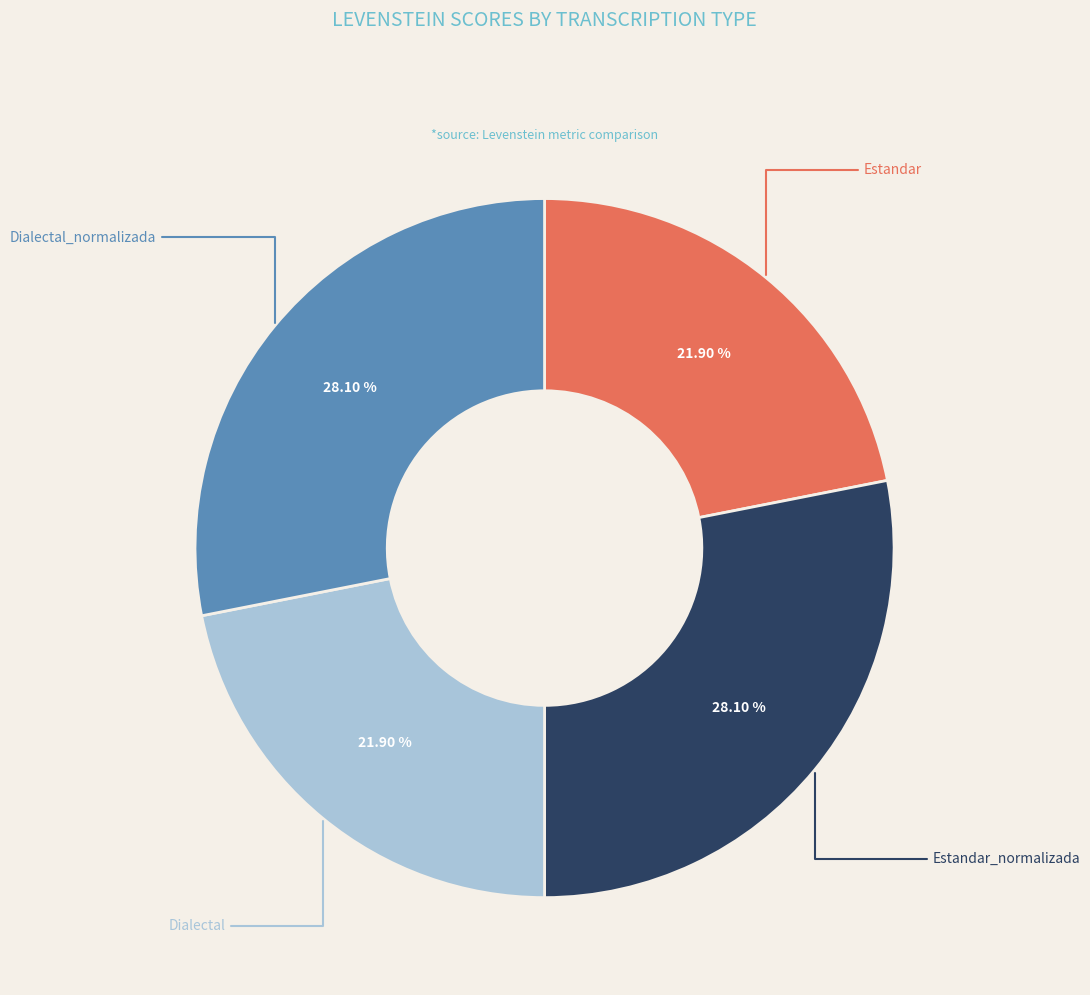

To the nearest percent, what is the difference between the largest and smallest slice percentages?

6%